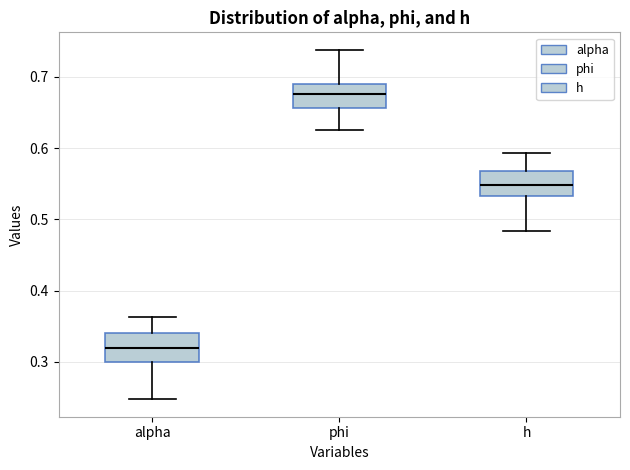

Where is the upper edge of the box for phi on the y-axis? The values are not printed on the chart, so give them approximately, as read against the axis.

0.69